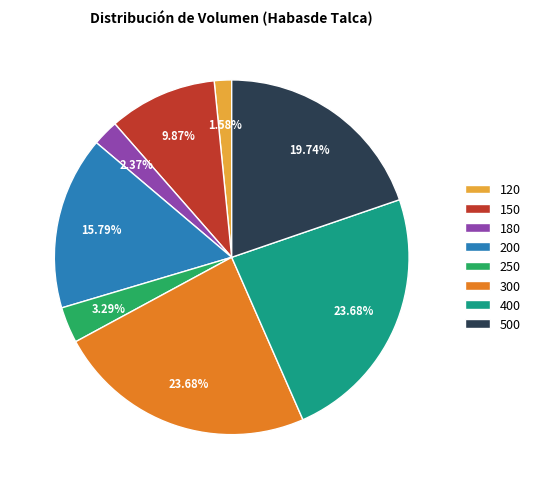

To the nearest percent, what is the difference between the largest and smallest slice percentages?

22%